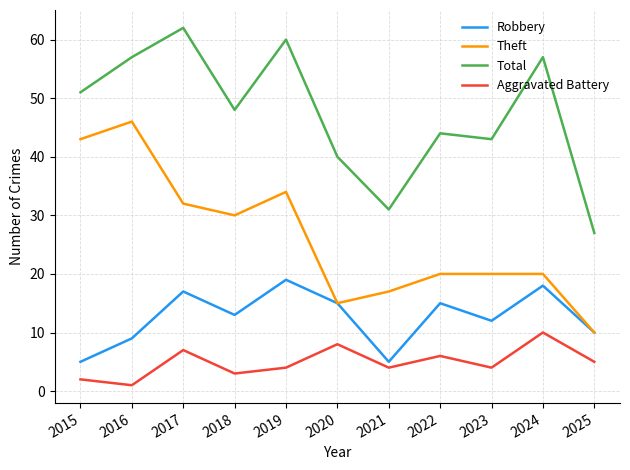

Where is Aggravated Battery nearest to the value 5?

2025